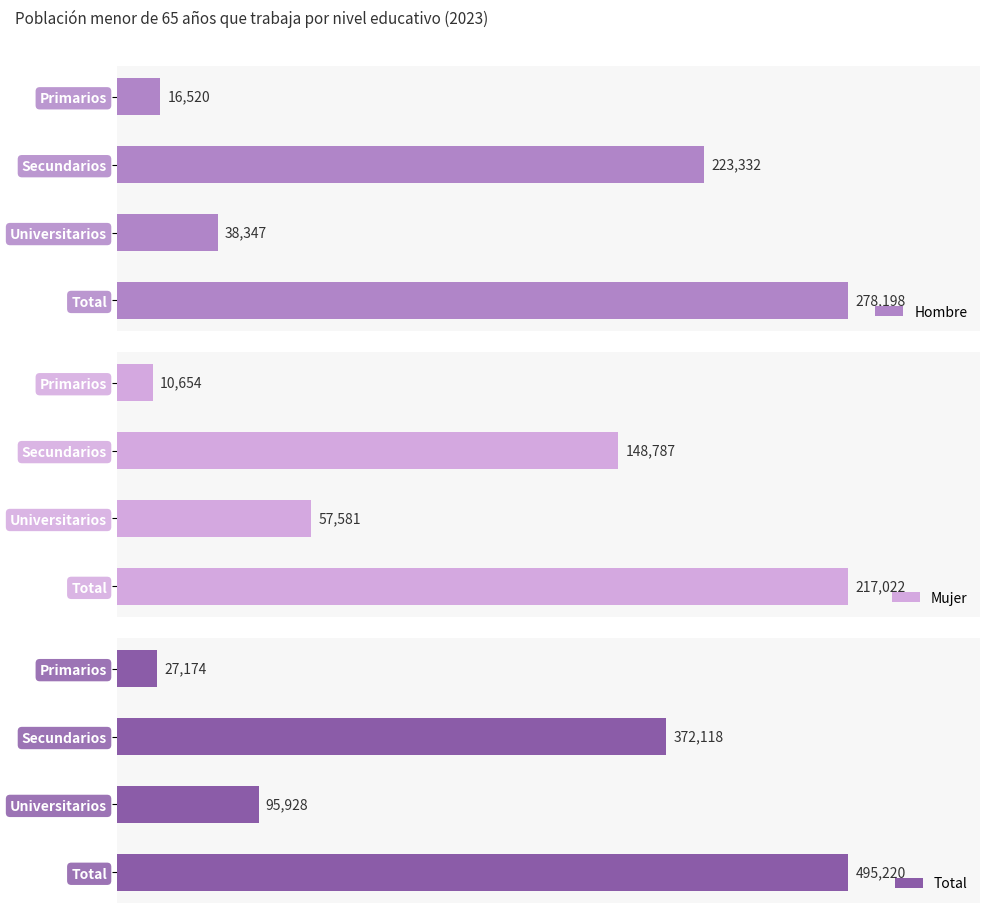

Where is Hombre nearest to the value 147359?

Secundarios